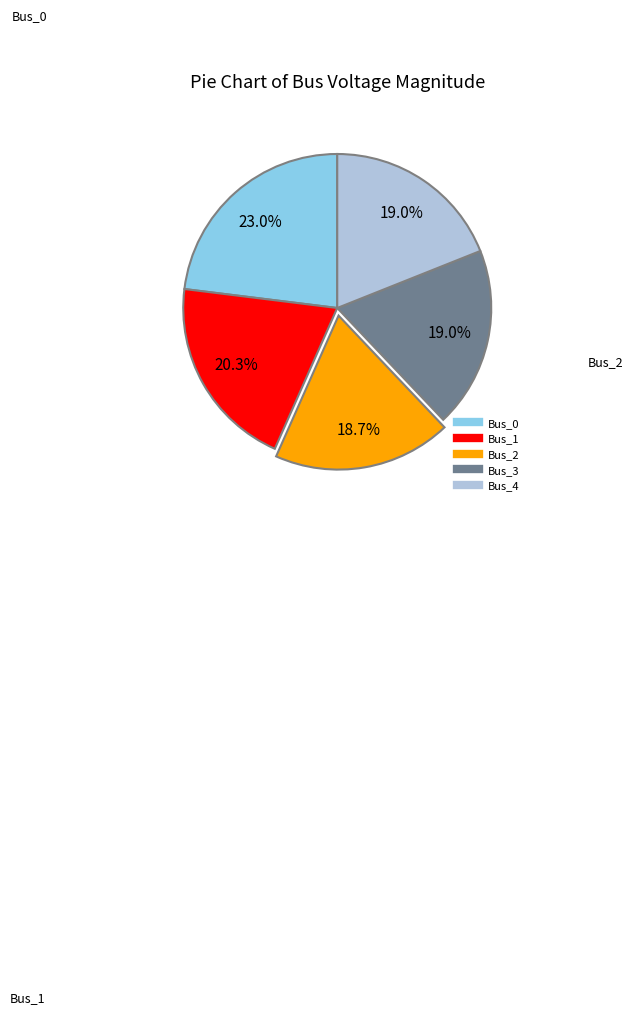

To the nearest percent, what is the average slice percentage?

20%